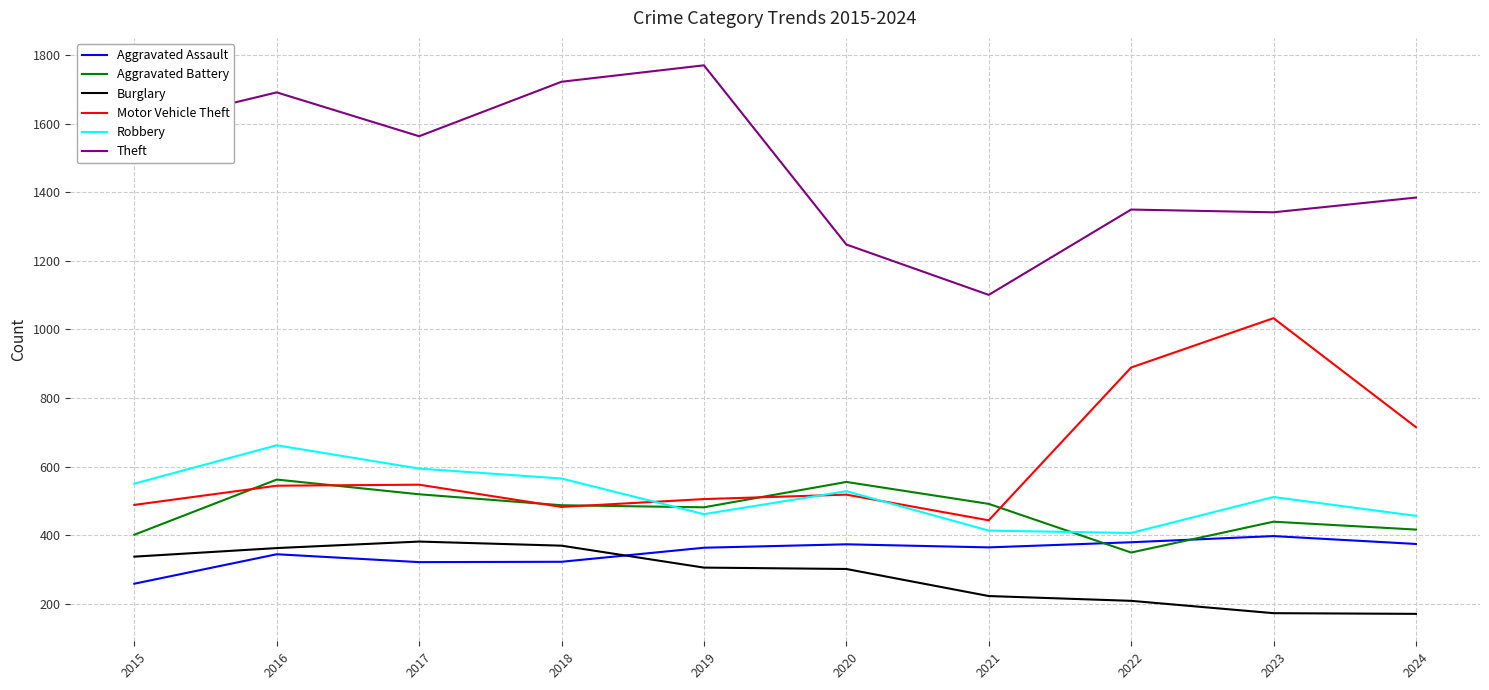

The value of Theft at 2018 is 1723. True or false?

True